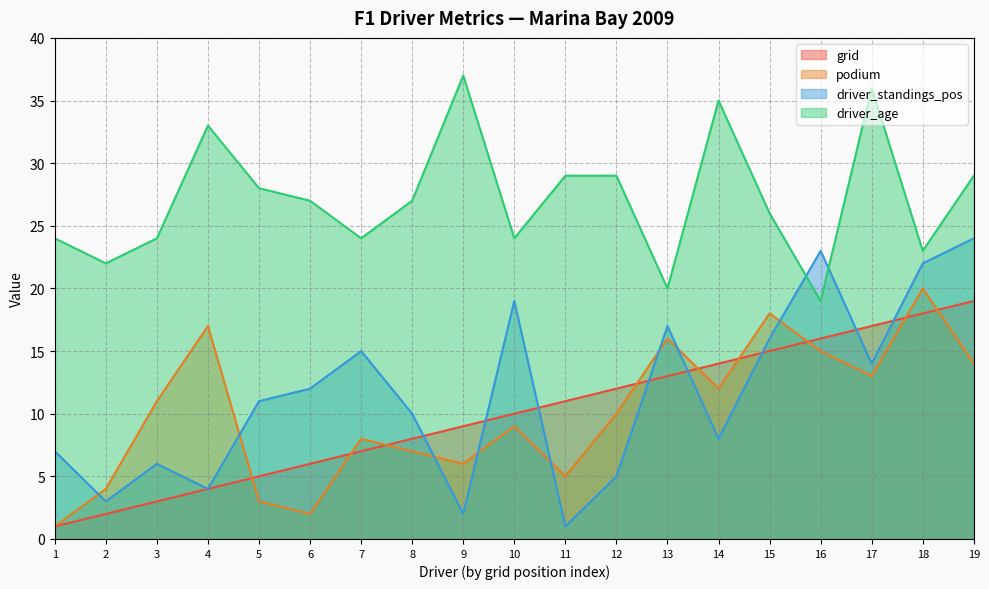

The podium series shows 13 at 17. True or false?

True